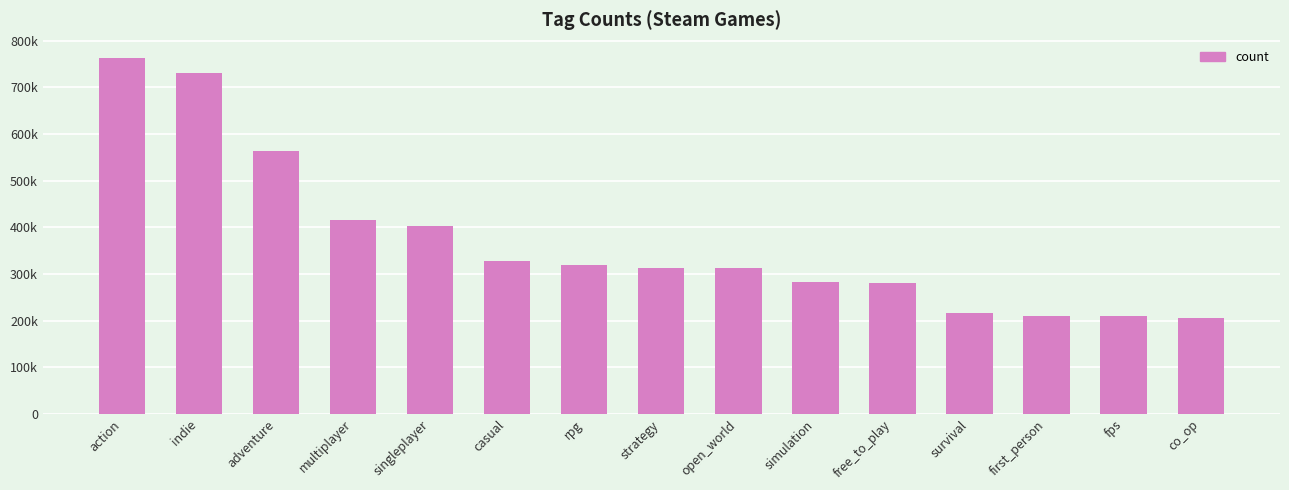

Are the bars horizontal?

No